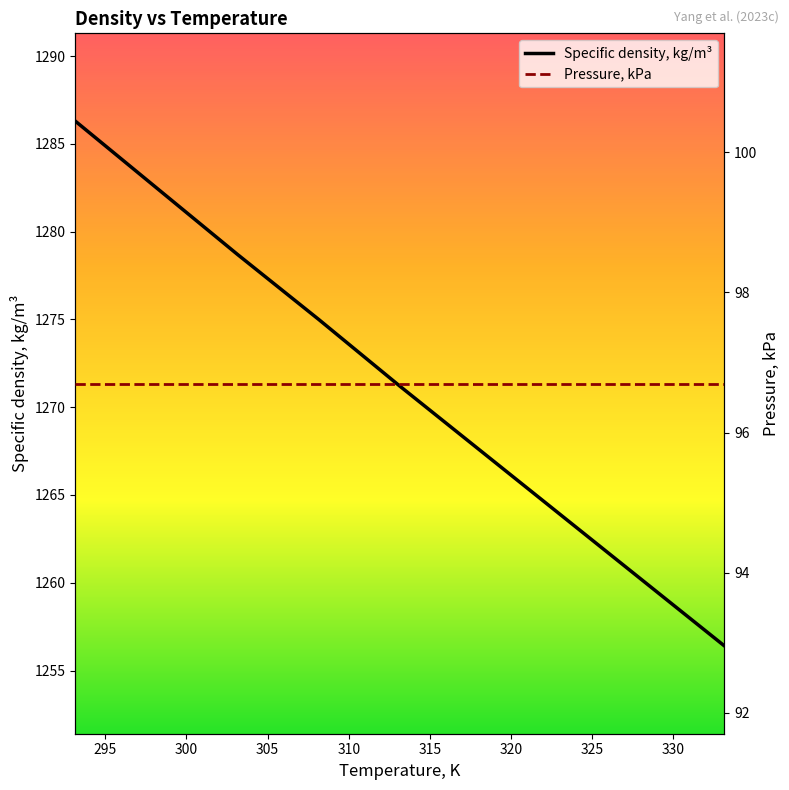

What is the value of the Specific density, kg/m³ point at the 2nd from the left?

1282.5